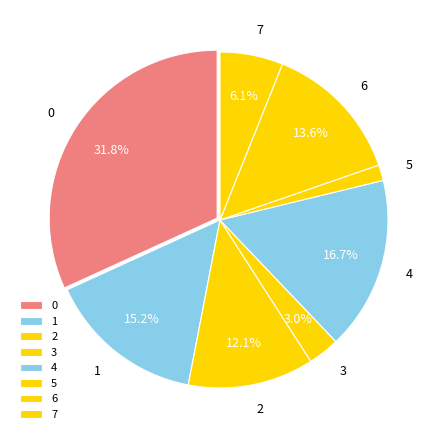

Between 5 and 7, which is larger?

7